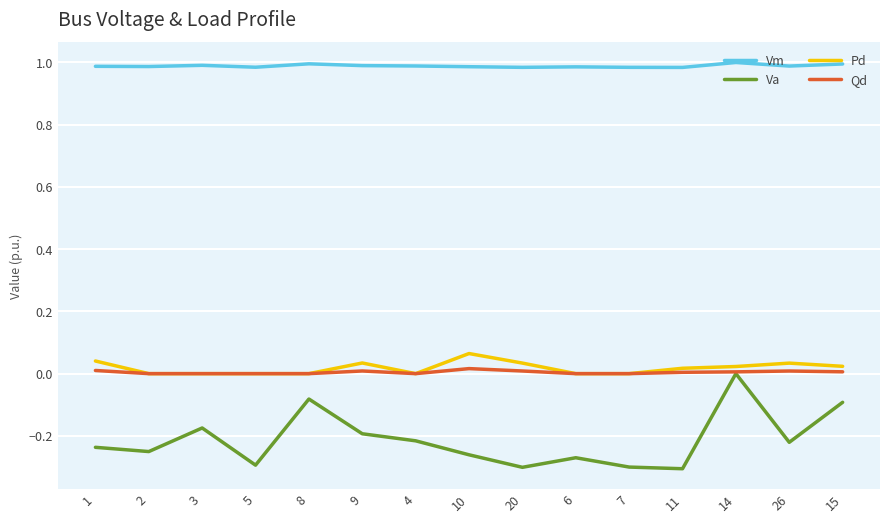

The value of Qd at 3 is 0.0. True or false?

True